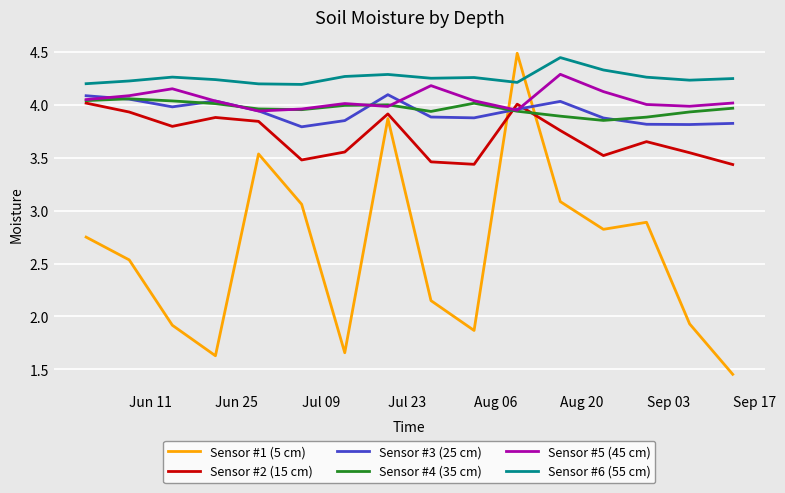

Which series ends up on top after the final intersection of Sensor #5 (45 cm) and Sensor #2 (15 cm)?

Sensor #5 (45 cm)